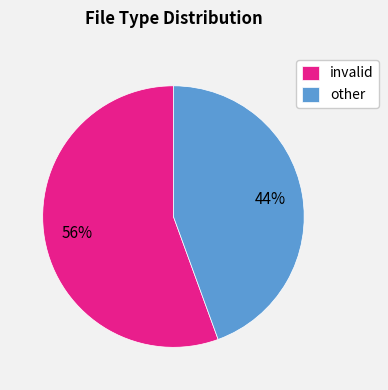

To the nearest percent, what is the combined percentage of invalid and other?

100%